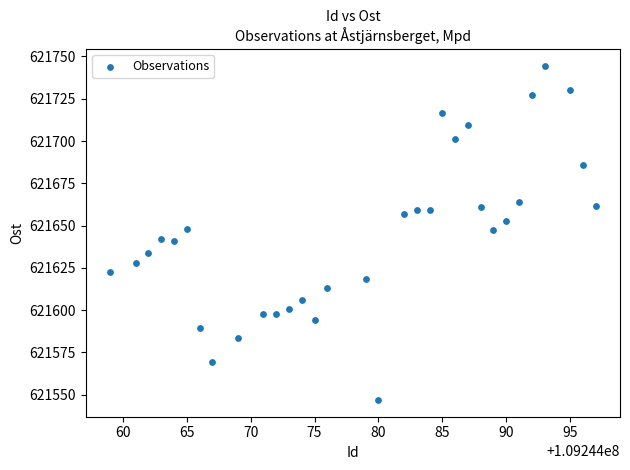

What is the range of X values (max minus min)?

38.0